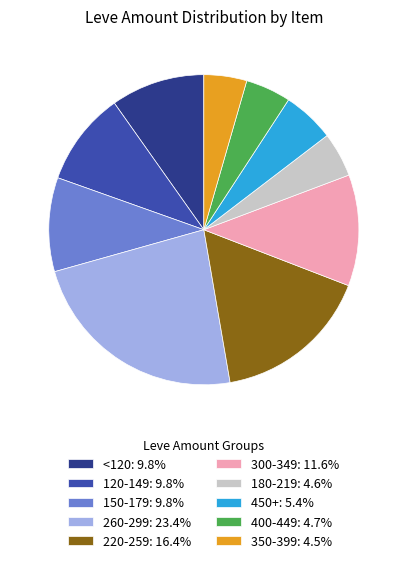

What is the ratio of the value at 220-259: 16.4% to the value at 150-179: 9.8%?

1.7